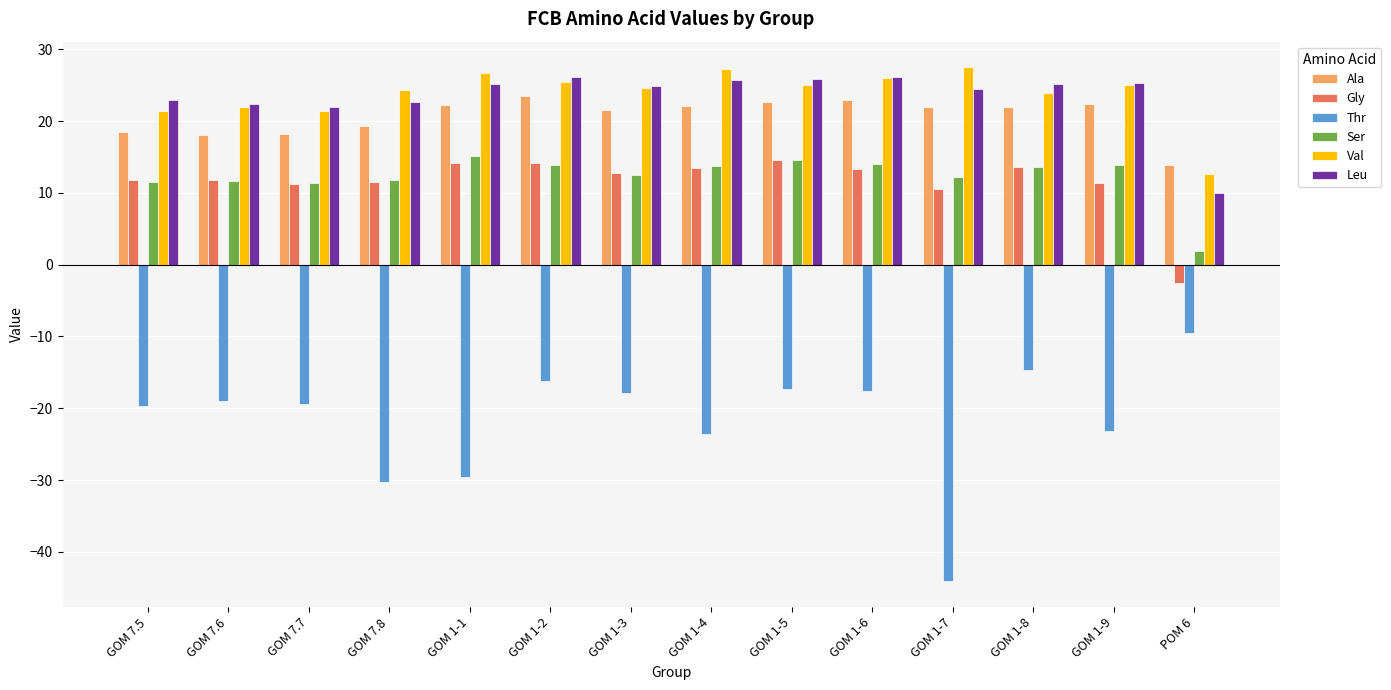

Which series has the widest spread of values?

Thr